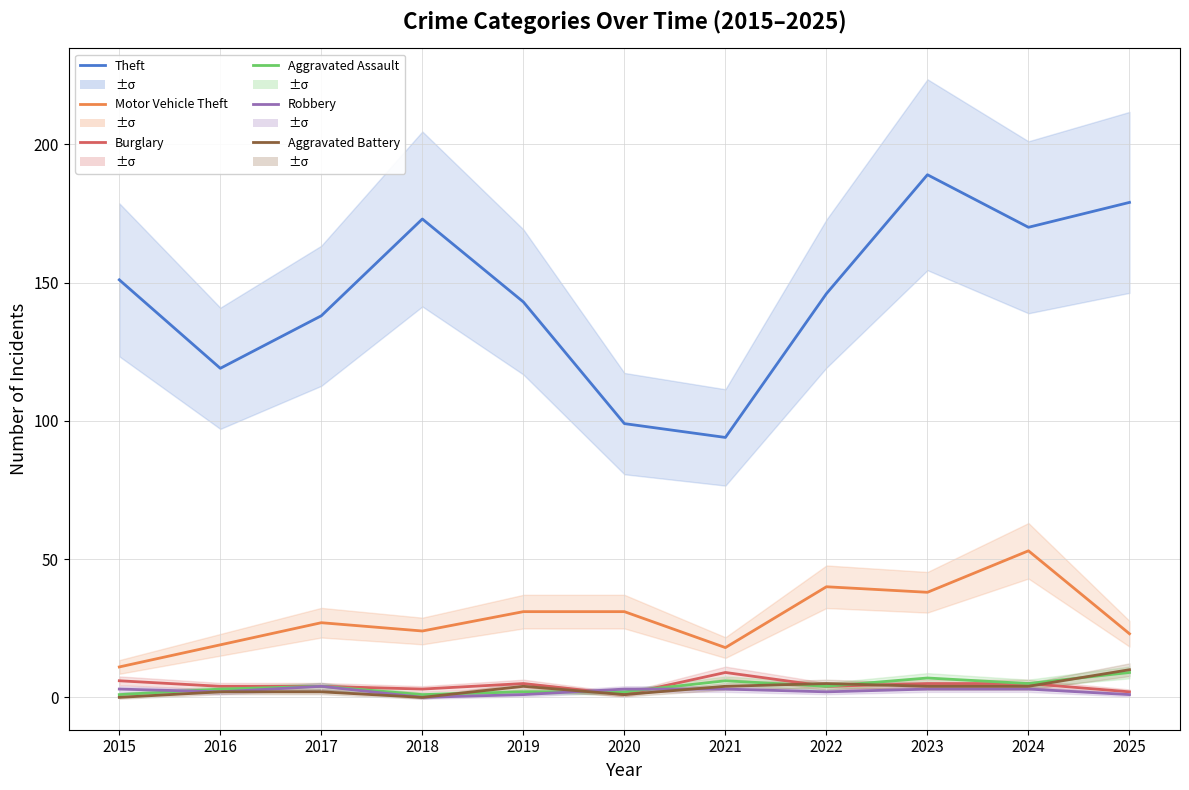

What is the greatest value displayed?

189